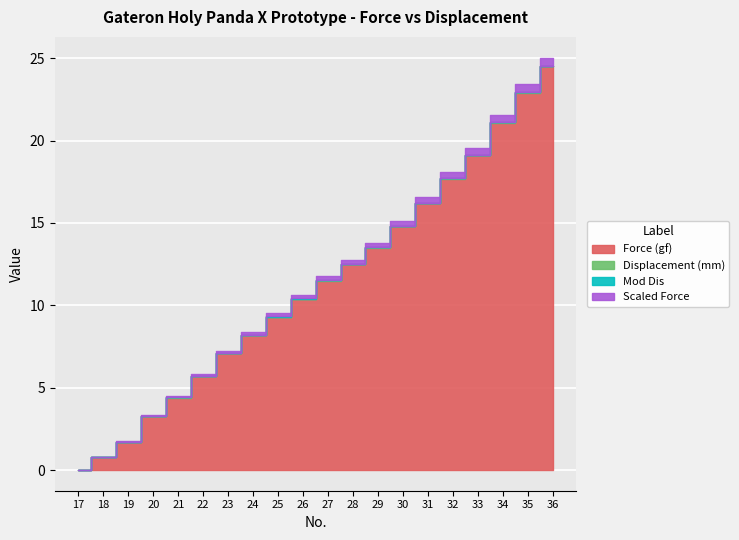

Which series has the largest range (max minus min)?

Force (gf)